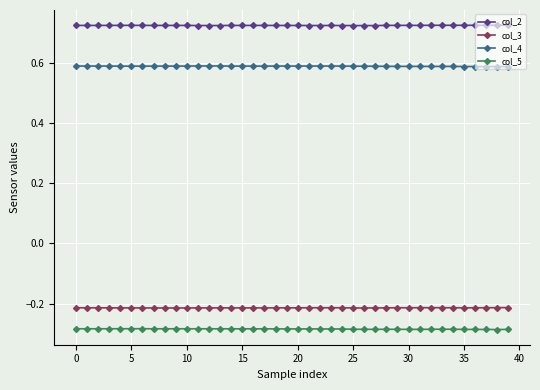

True or false: col_4 and col_2 cross at least once.

False